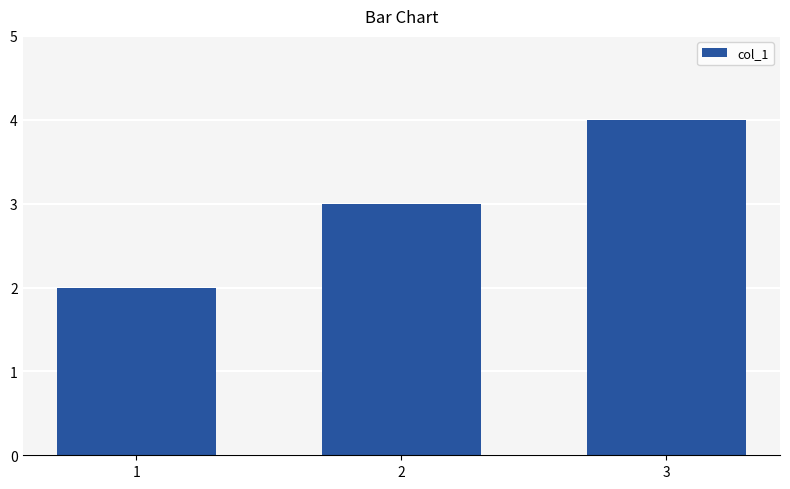

How many data points are less than 3?

1